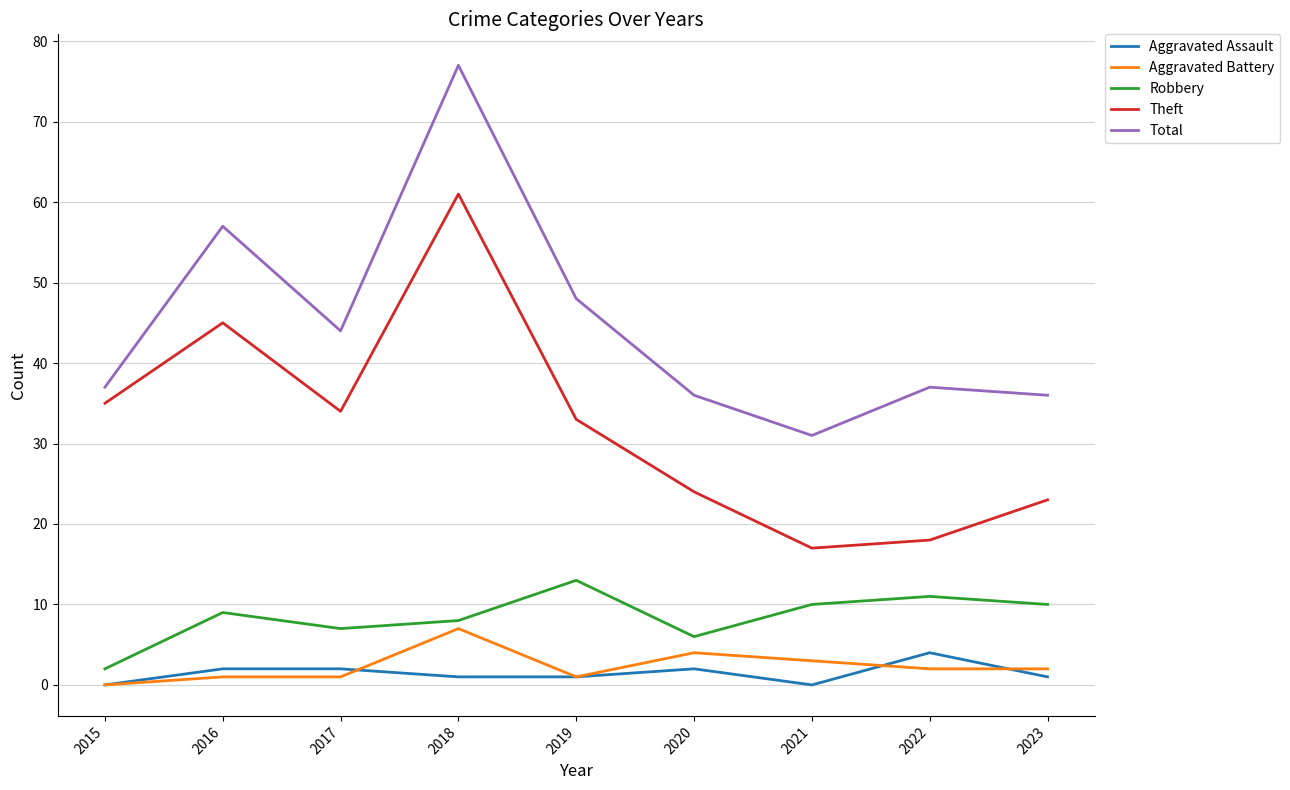

How many series are shown in this chart?

5